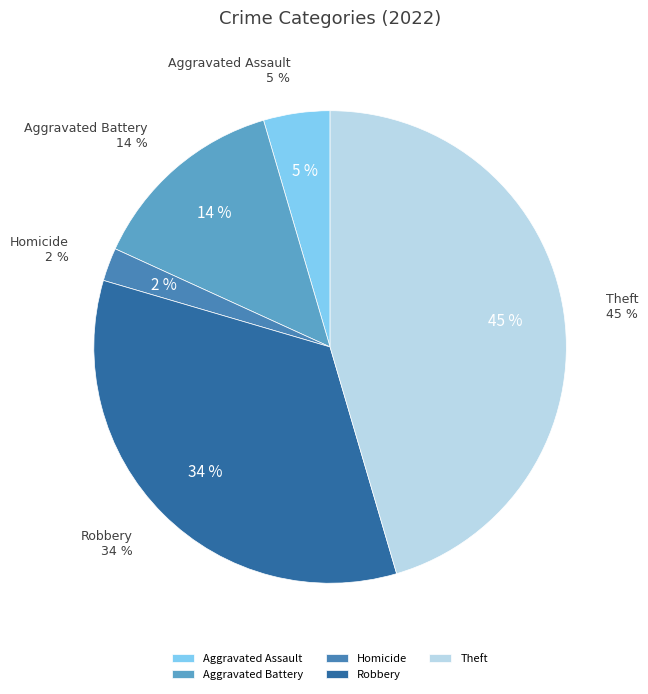

To the nearest percent, what portion does Aggravated Assault represent?

5%